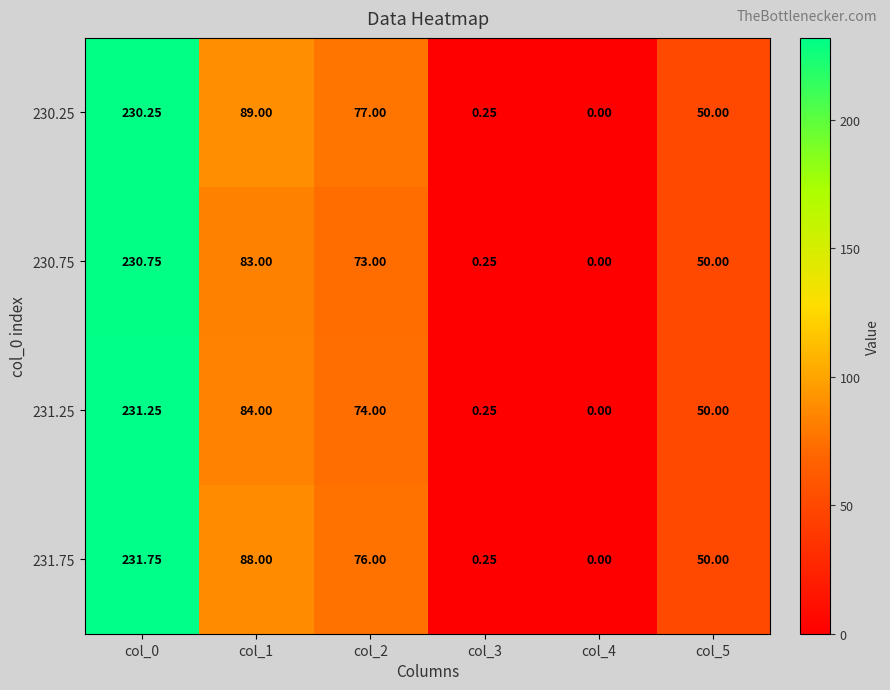

Is the value of 231.75 at col_5 greater than the value of 231.25 at col_3?

Yes